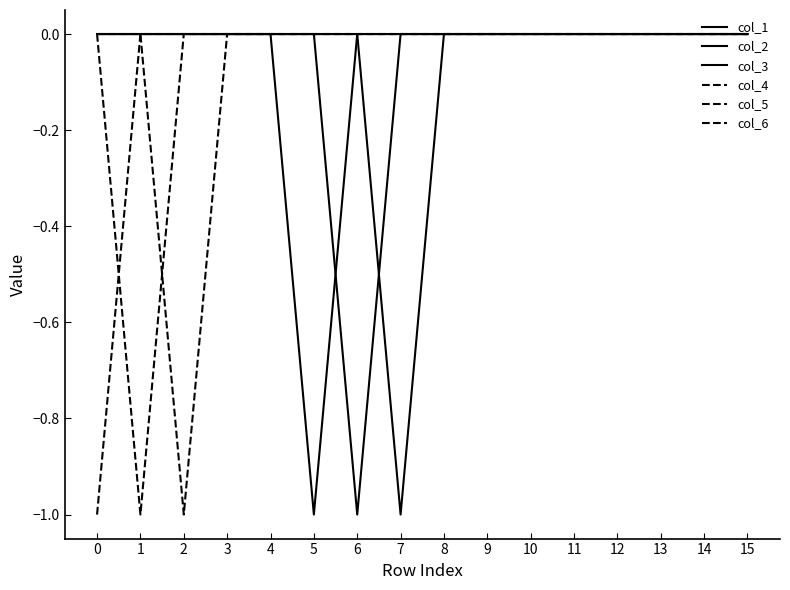

What is the lowest value of the col_6 series?

-1